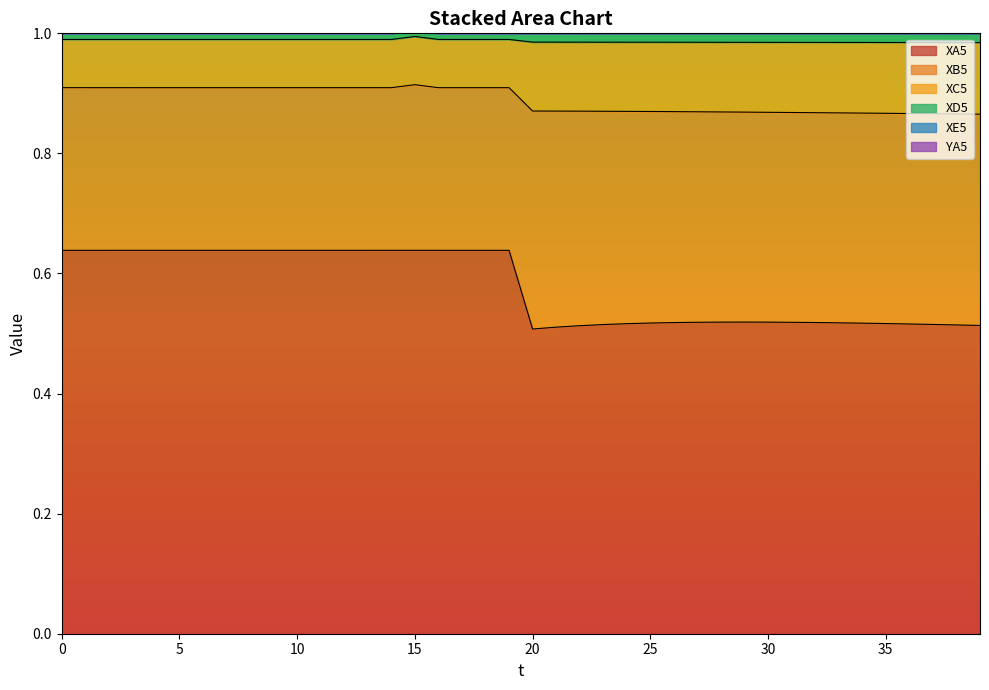

The value of XA5 at 20 is 0.5. True or false?

True